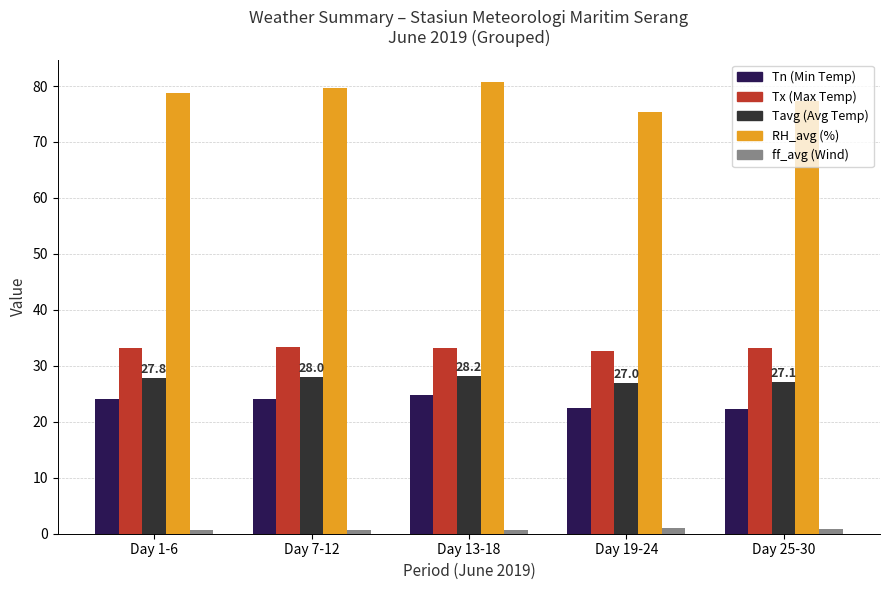

True or false: Tavg (Avg Temp) has a value of 28.0 at Day 7-12.

True